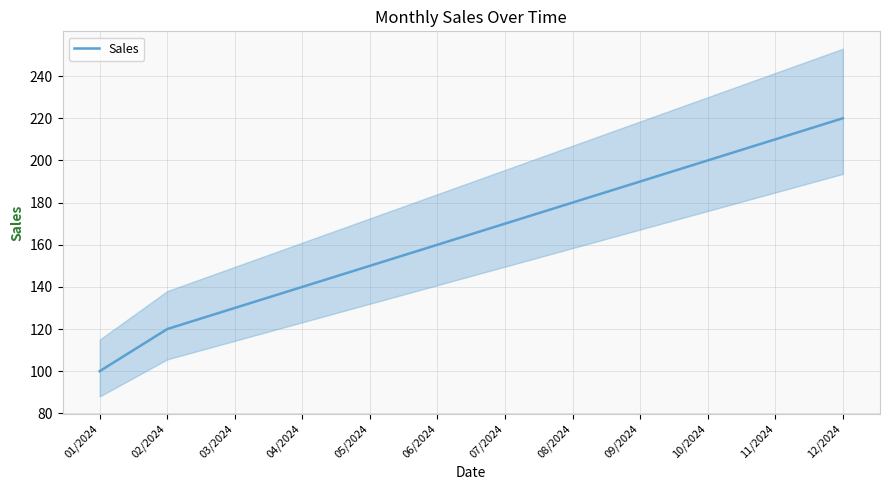

Reading right to left, transcribe all the data shown in this chart.

220	210	200	190	180	170	160	150	140	130	120	100